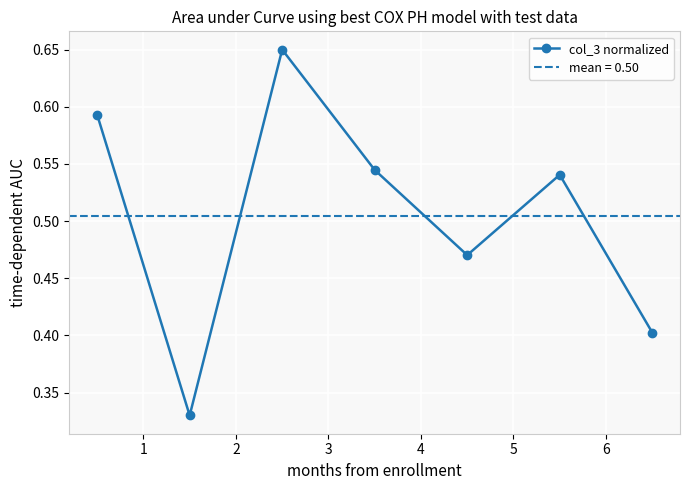

How many col_3 normalized values are between 0 and 1?

7